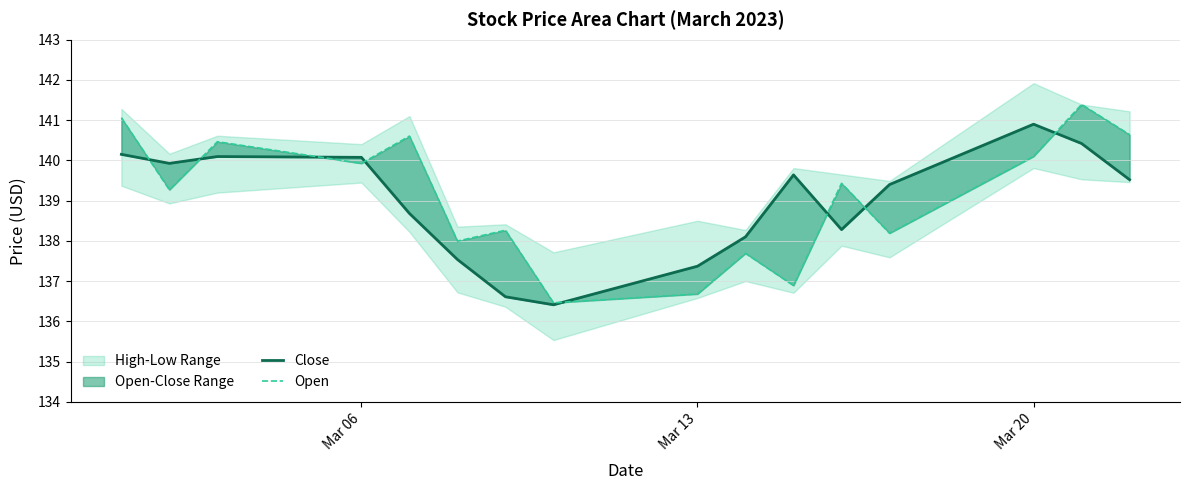

How many data points in Open are less than 139?

7